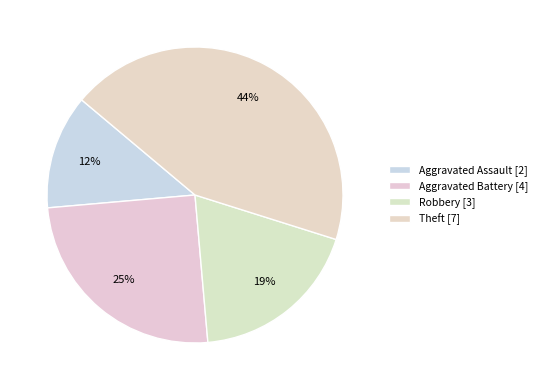

Is there a majority slice in this chart?

No